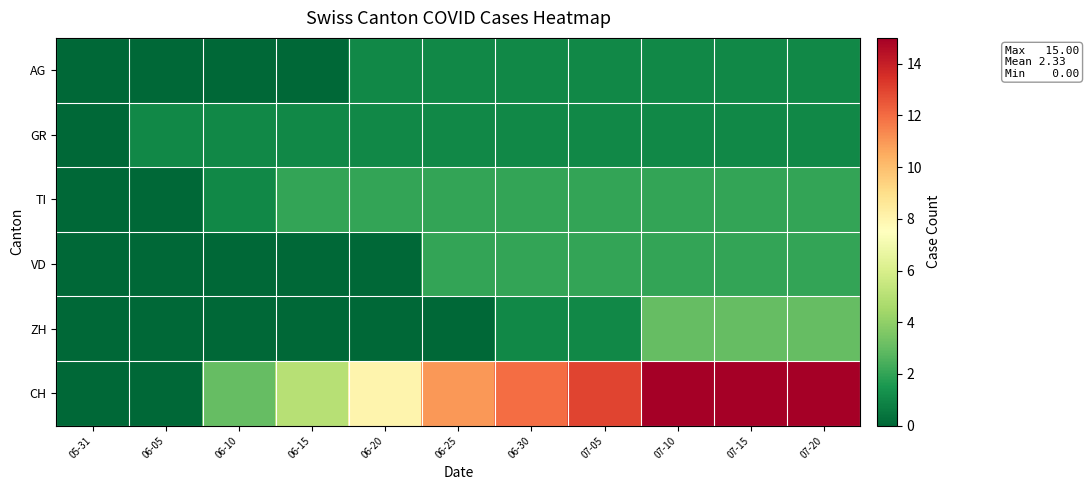

Reading left to right, extract all data points from this chart.

AG: 05-31=0	06-05=0	06-10=0	06-15=0	06-20=1	06-25=1	06-30=1	07-05=1	07-10=1	07-15=1	07-20=1
GR: 05-31=0	06-05=1	06-10=1	06-15=1	06-20=1	06-25=1	06-30=1	07-05=1	07-10=1	07-15=1	07-20=1
TI: 05-31=0	06-05=0	06-10=1	06-15=2	06-20=2	06-25=2	06-30=2	07-05=2	07-10=2	07-15=2	07-20=2
VD: 05-31=0	06-05=0	06-10=0	06-15=0	06-20=0	06-25=2	06-30=2	07-05=2	07-10=2	07-15=2	07-20=2
ZH: 05-31=0	06-05=0	06-10=0	06-15=0	06-20=0	06-25=0	06-30=1	07-05=1	07-10=3	07-15=3	07-20=3
CH: 05-31=0	06-05=0	06-10=3	06-15=5	06-20=8	06-25=11	06-30=12	07-05=13	07-10=15	07-15=15	07-20=15